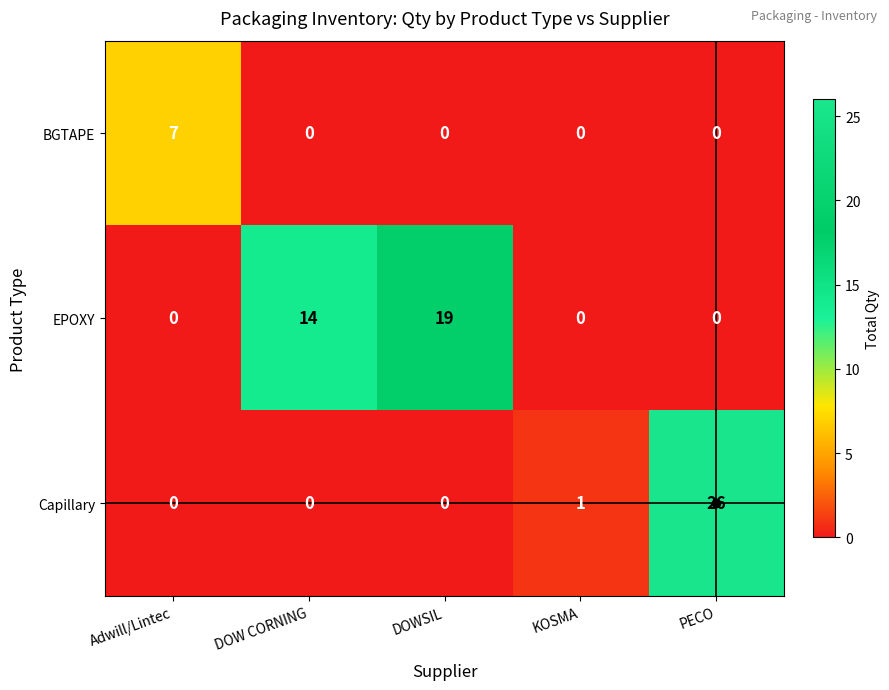

What is the difference between the maximum and minimum values in the Capillary series?

26